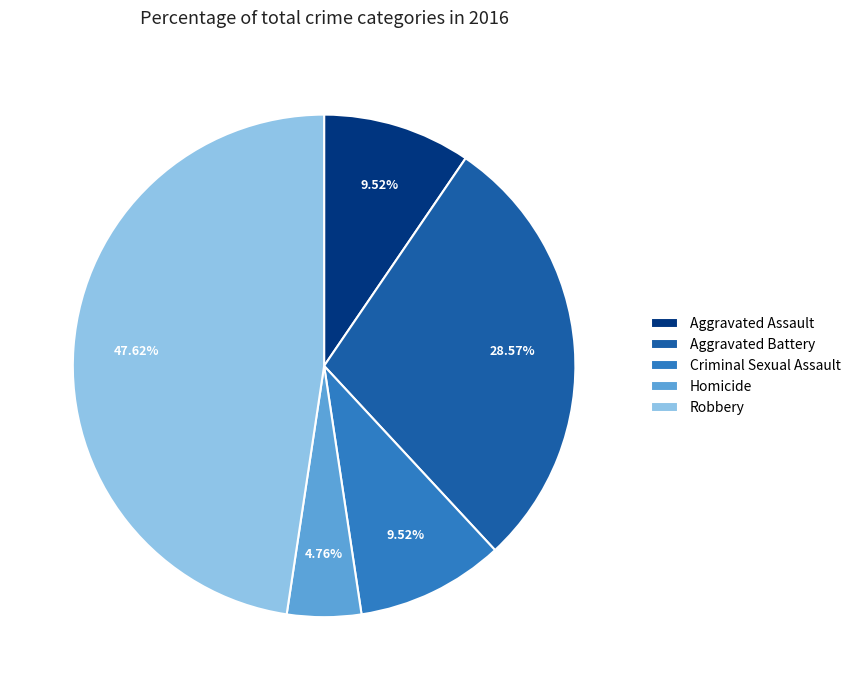

How much of the chart is everything except Aggravated Battery?

71.4%